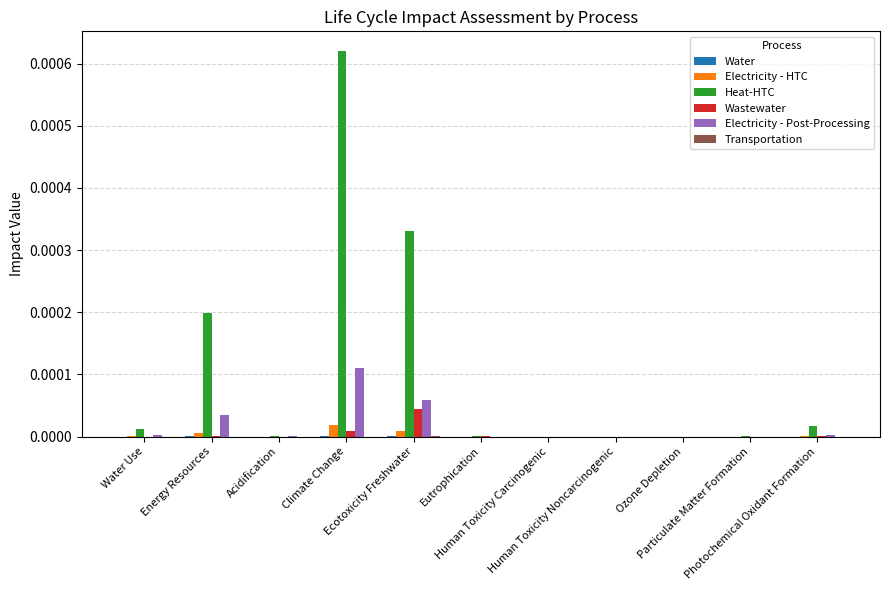

Which category has the highest value in the Electricity - Post-Processing series?

Climate Change